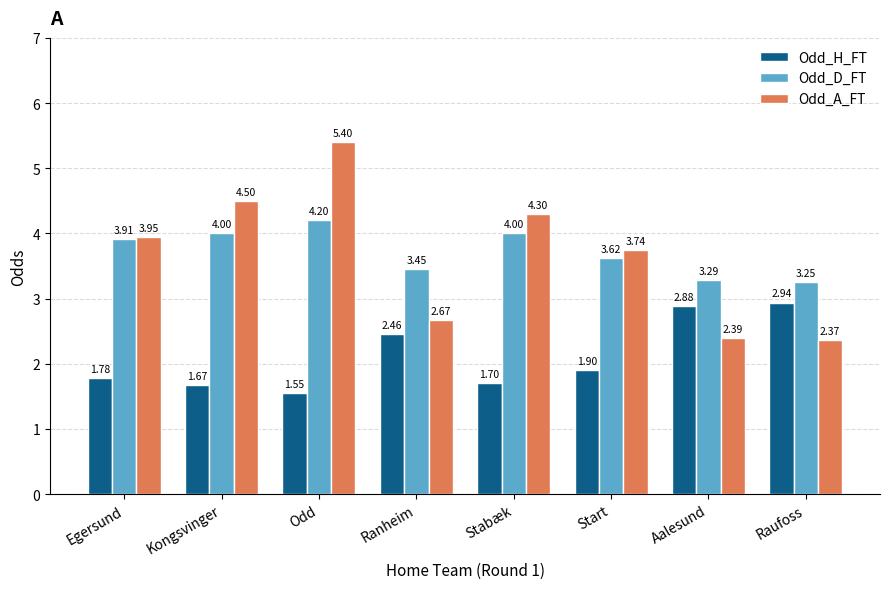

What are all the series names shown in the legend?

Odd_H_FT, Odd_D_FT, Odd_A_FT